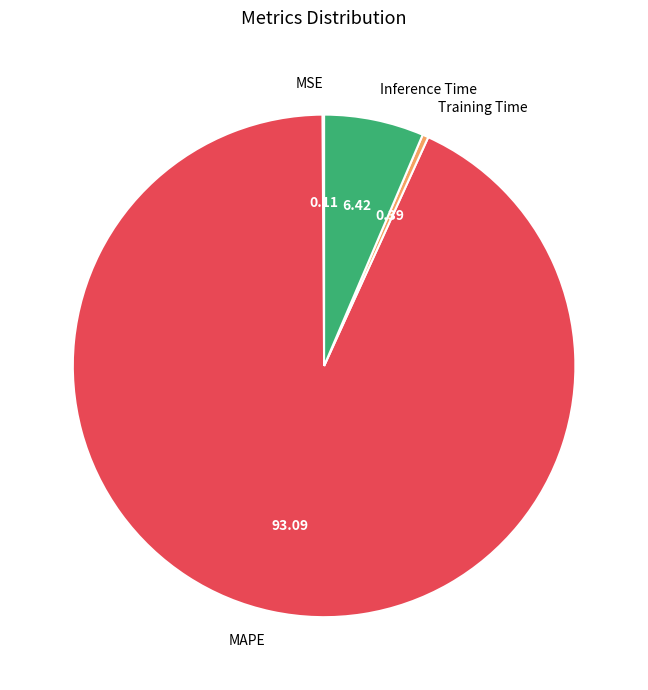

Is there any slice that represents more than half of the pie?

Yes